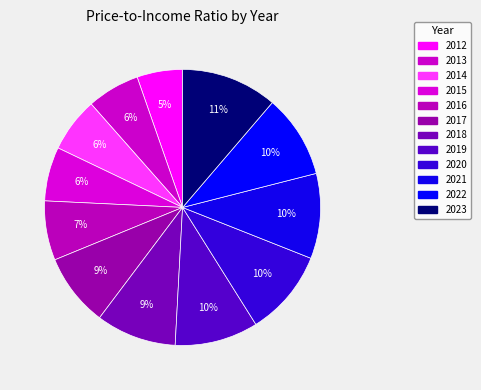

How many segments does this pie chart have?

12